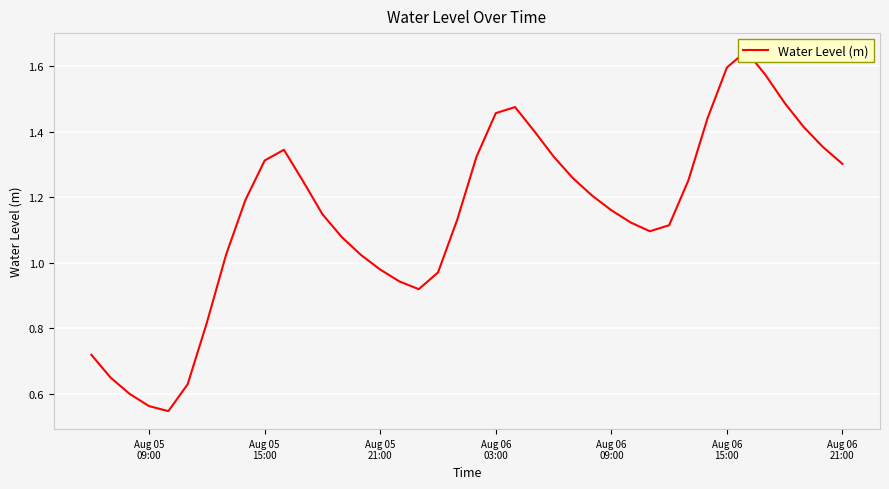

How many lines are shown in the chart?

1